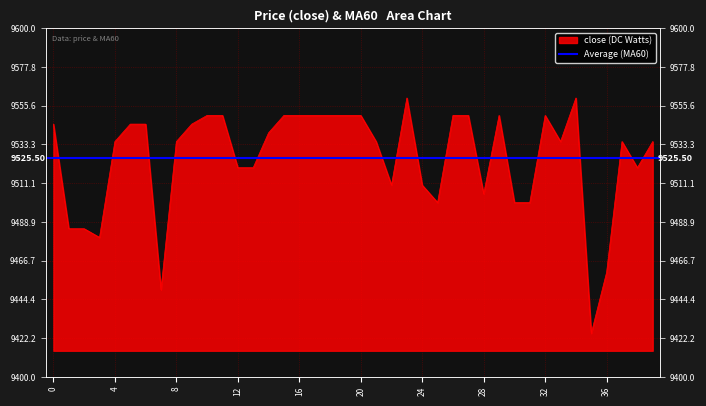

How many lines are shown in the chart?

1